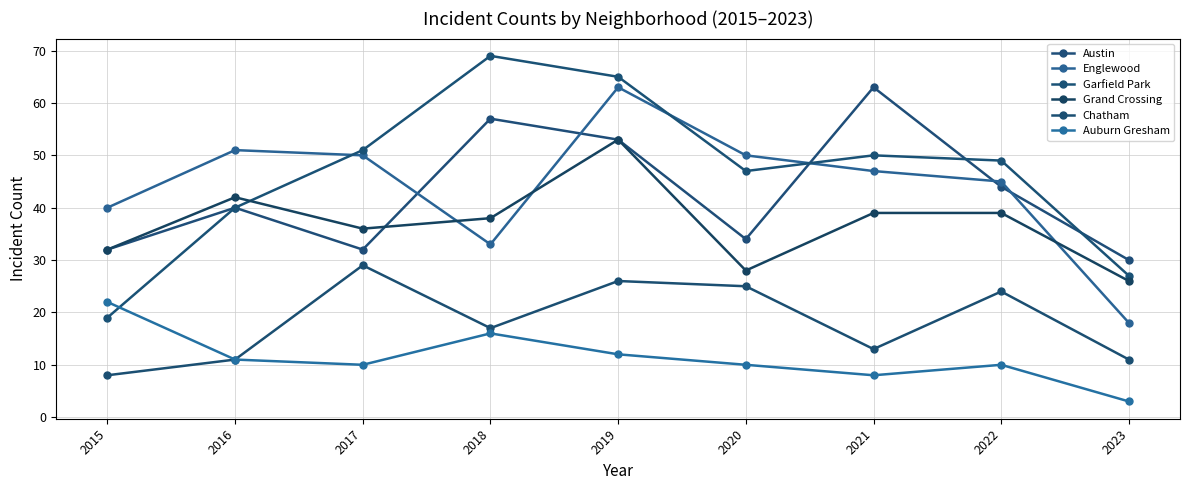

What is the difference between the highest and lowest values at 2018?

53